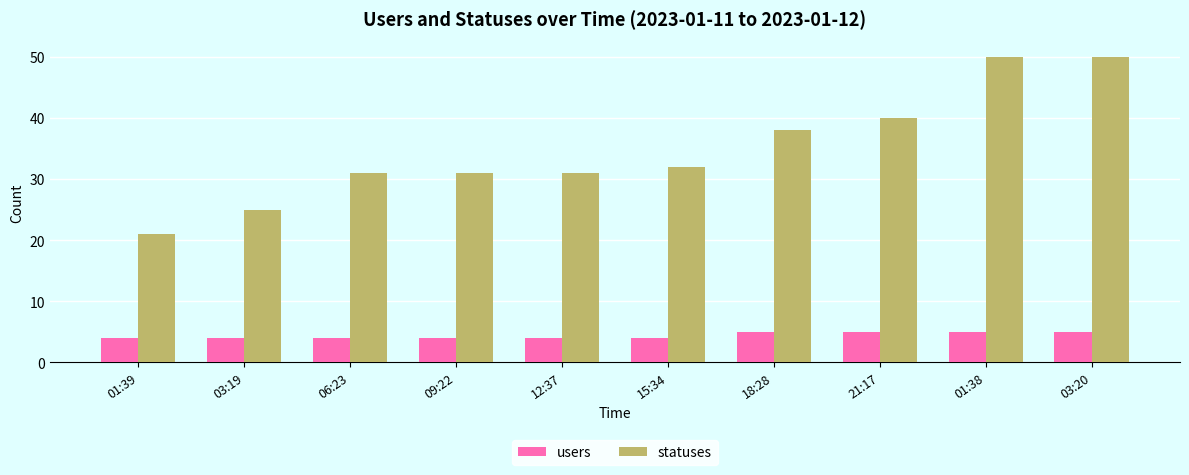

List the series in order of their peak value, highest first.

statuses, users